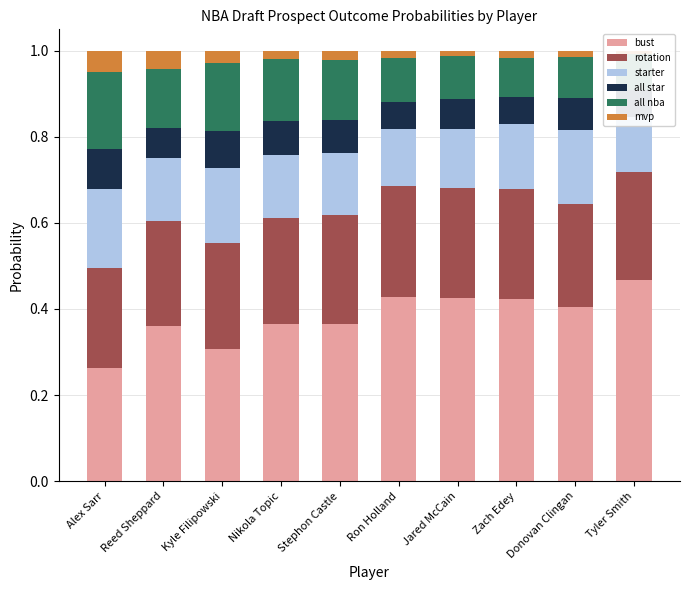

List the labels in order of all star value, smallest first.

Zach Edey, Ron Holland, Tyler Smith, Jared McCain, Reed Sheppard, Donovan Clingan, Stephon Castle, Nikola Topic, Kyle Filipowski, Alex Sarr